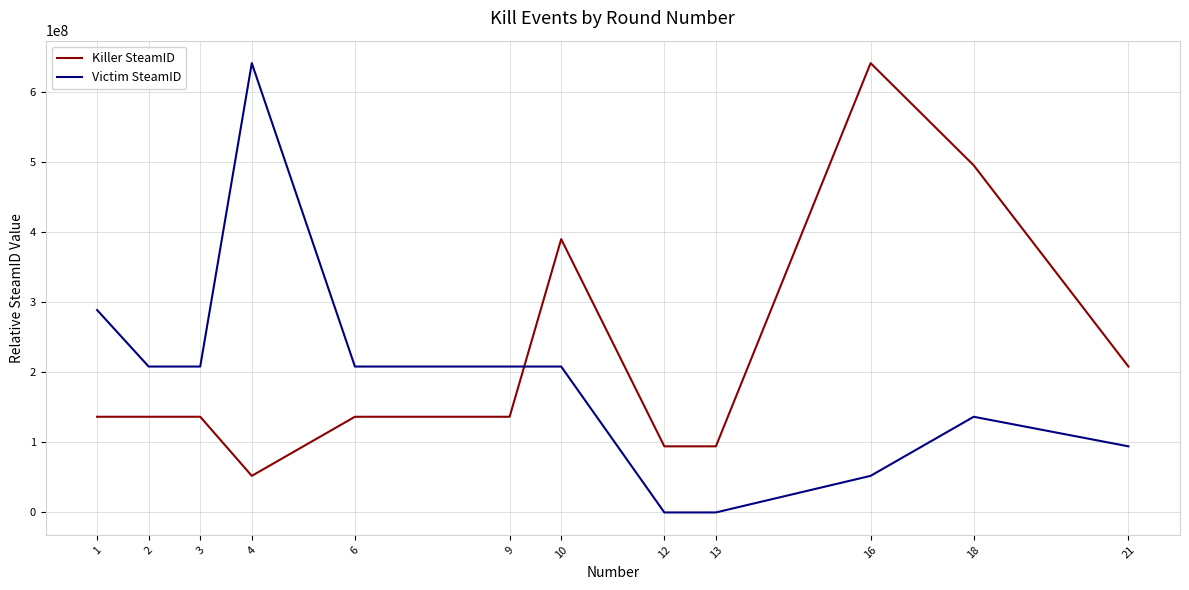

The value of Victim SteamID at 9 is 97525213. True or false?

False